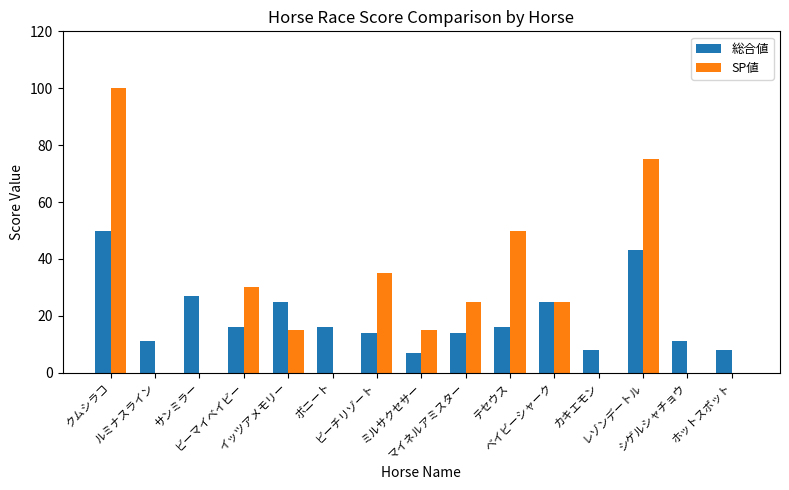

Reading right to left, list all the values displayed in this chart.

総合値: 8	11	43	8	25	16	14	7	14	16	25	16	27	11	50
SP値: 0	0	75	0	25	50	25	15	35	0	15	30	0	0	100